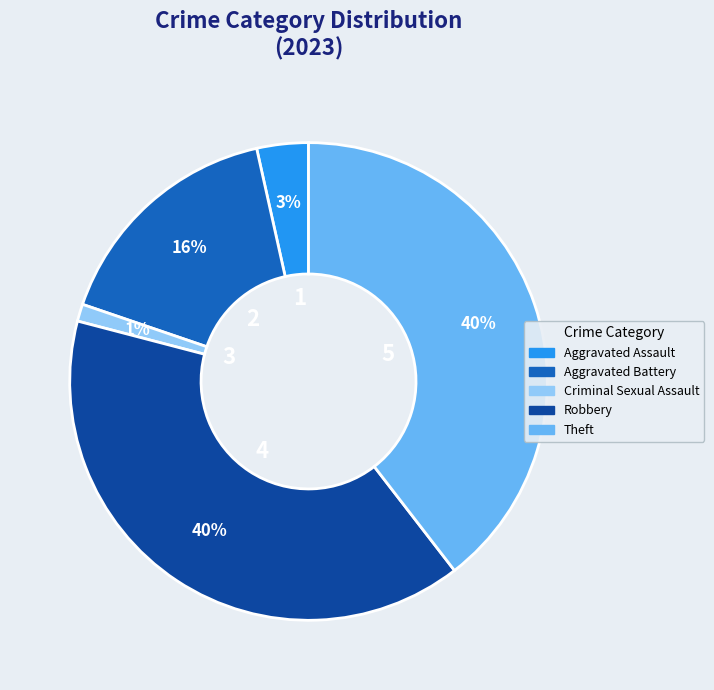

To the nearest percent, what percentage of the pie is Aggravated Battery?

16%